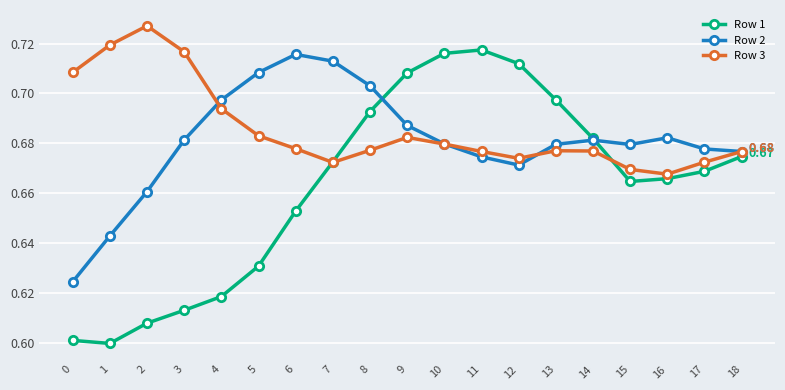

How many intersections are there between Row 1 and Row 3?

2